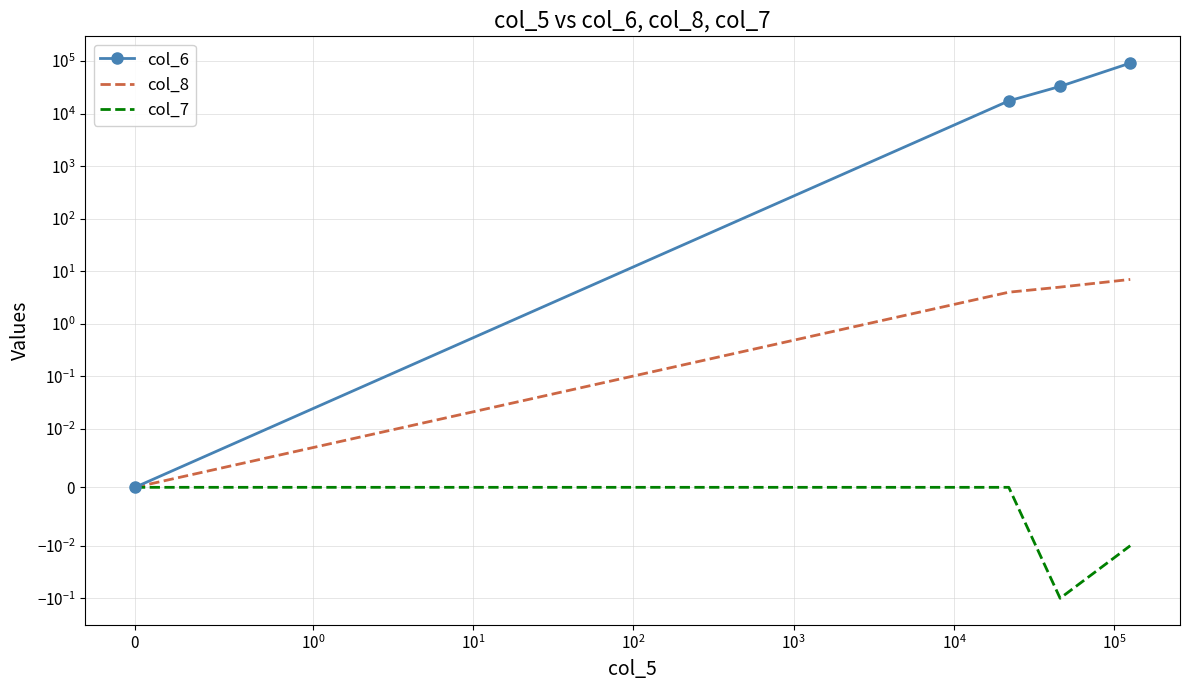

What are all the series names shown in the legend?

col_6, col_8, col_7